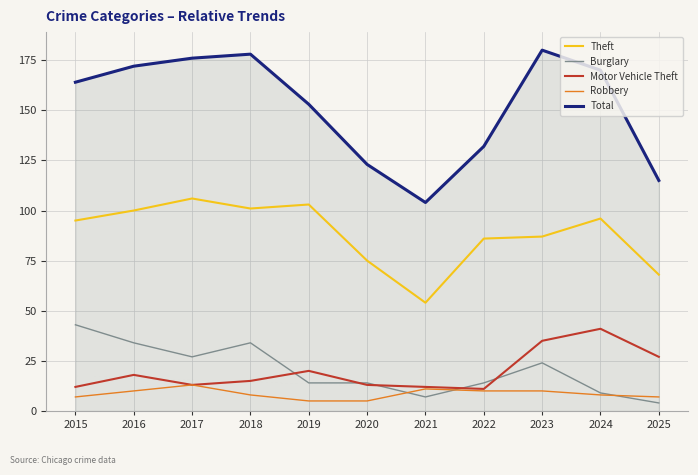

The Motor Vehicle Theft series shows 20 at 2019. True or false?

True